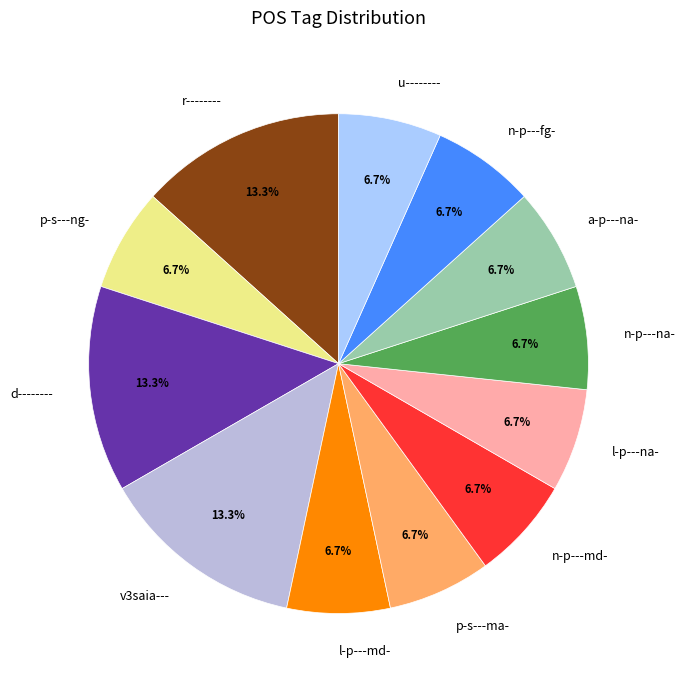

What percentage is the n-p---na- slice, to the nearest percent?

7%